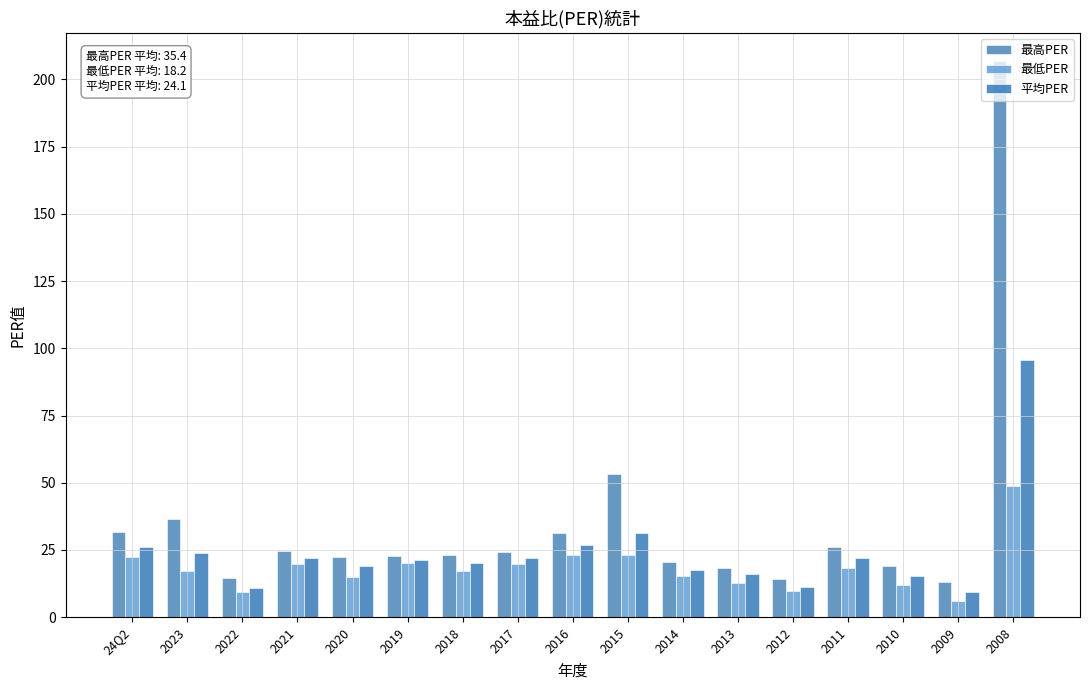

Between 2016 and 2021, which is larger?

2016